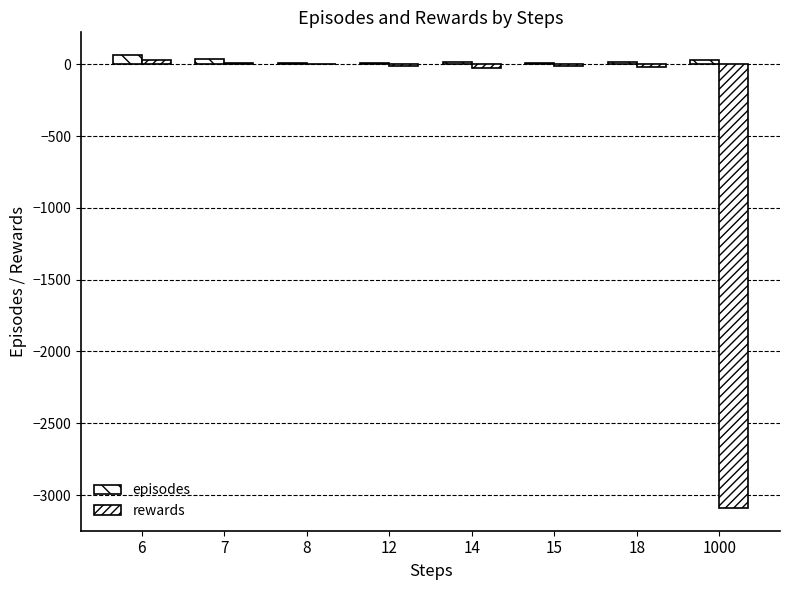

Is it true that rewards equals -23 at 18?

False